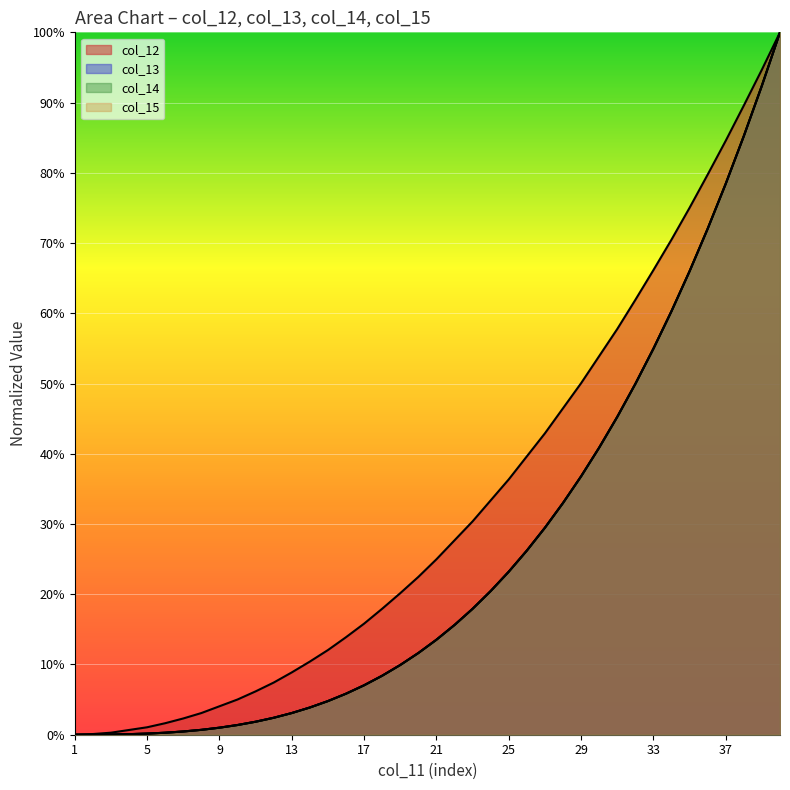

Between which two adjacent categories do col_14 and col_15 first intersect?

3 and 4